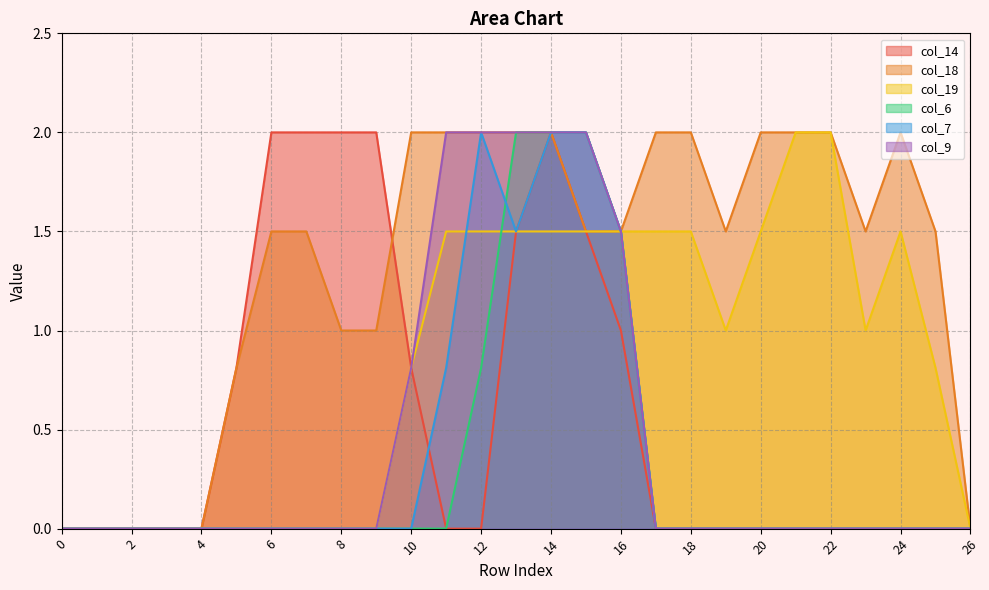

At which label does col_18 first exceed 1?

6